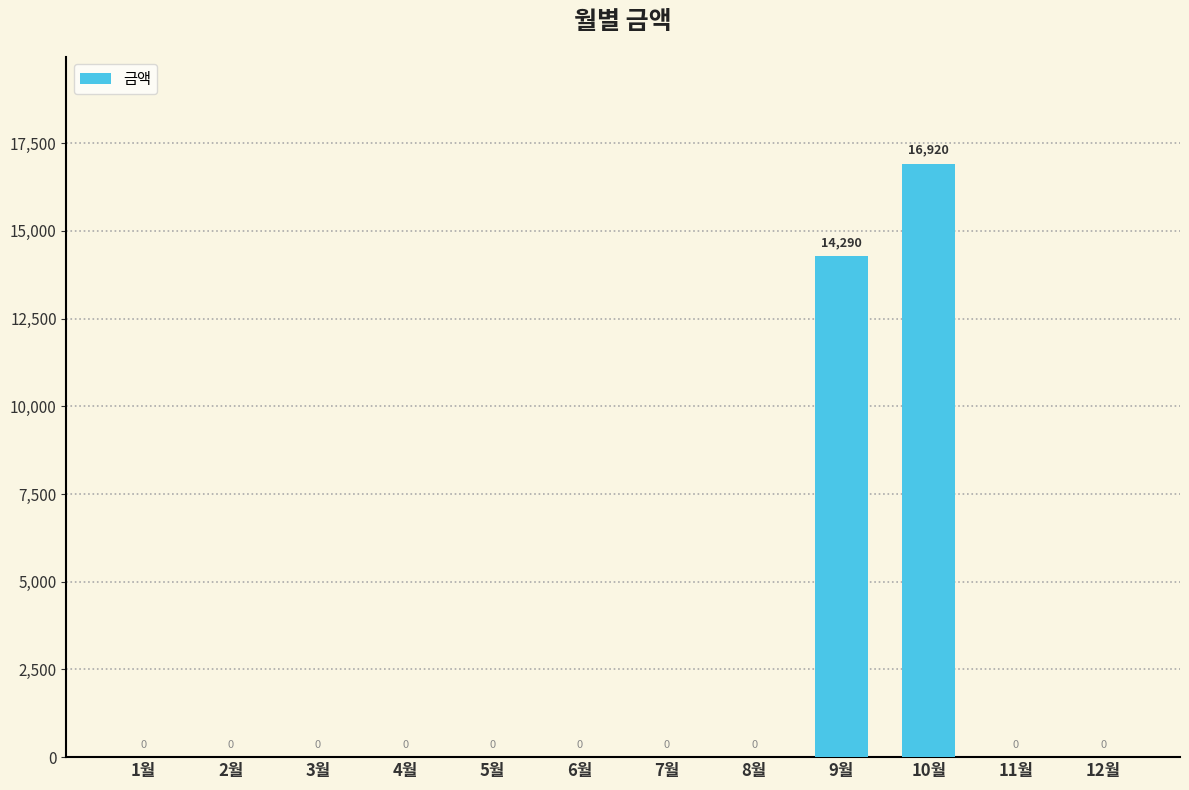

What is the sum of all values?

31210